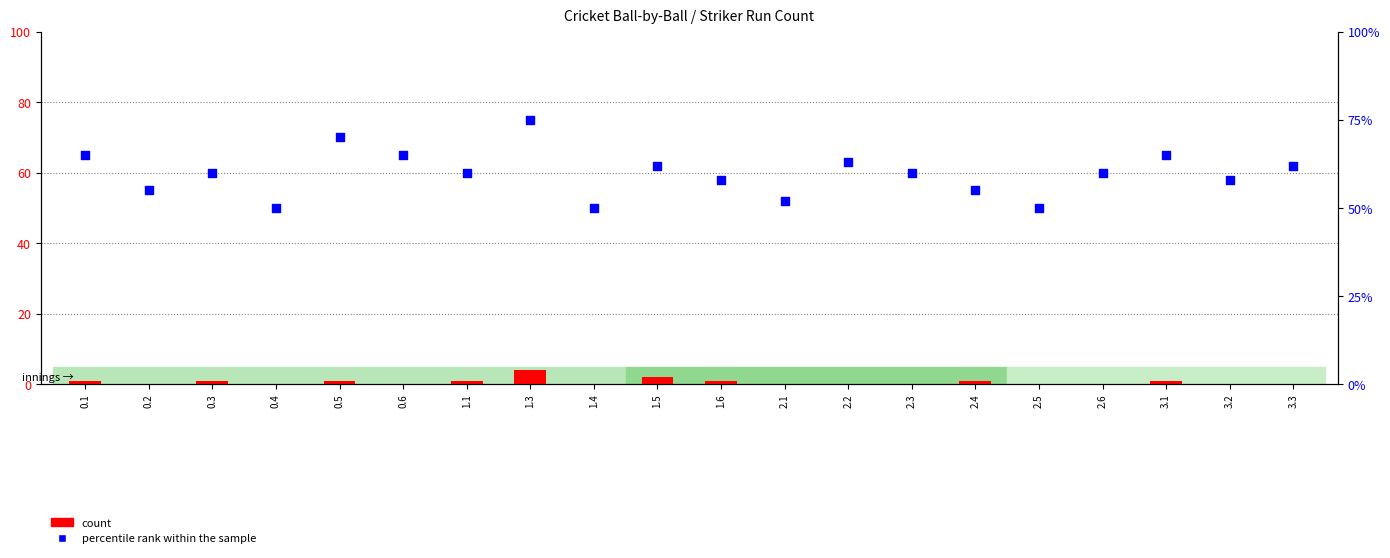

What are all the series names shown in the legend?

count, percentile rank within the sample